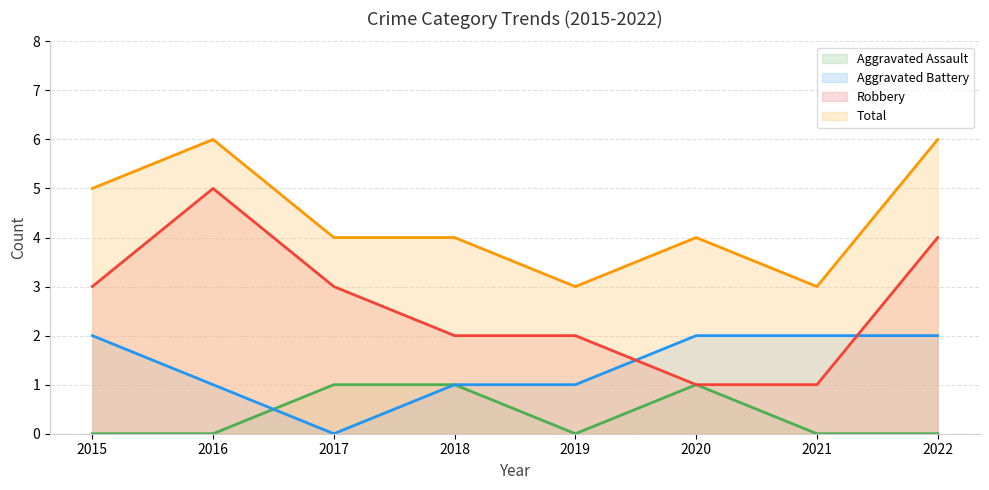

Which series has the largest total across all categories?

Total